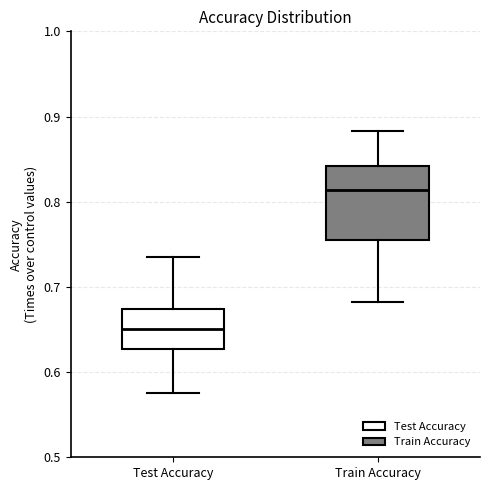

Where does the lower whisker of the box for Train Accuracy end on the y-axis? The values are not printed on the chart, so give them approximately, as read against the axis.

0.68